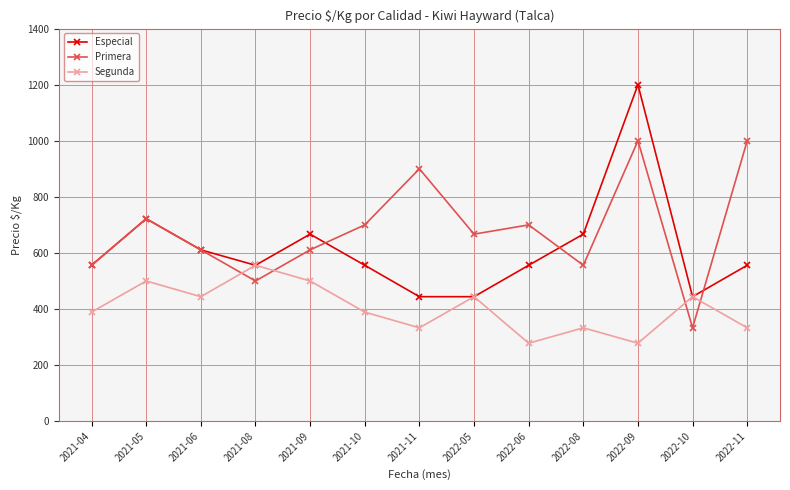

How many lines are shown in the chart?

3